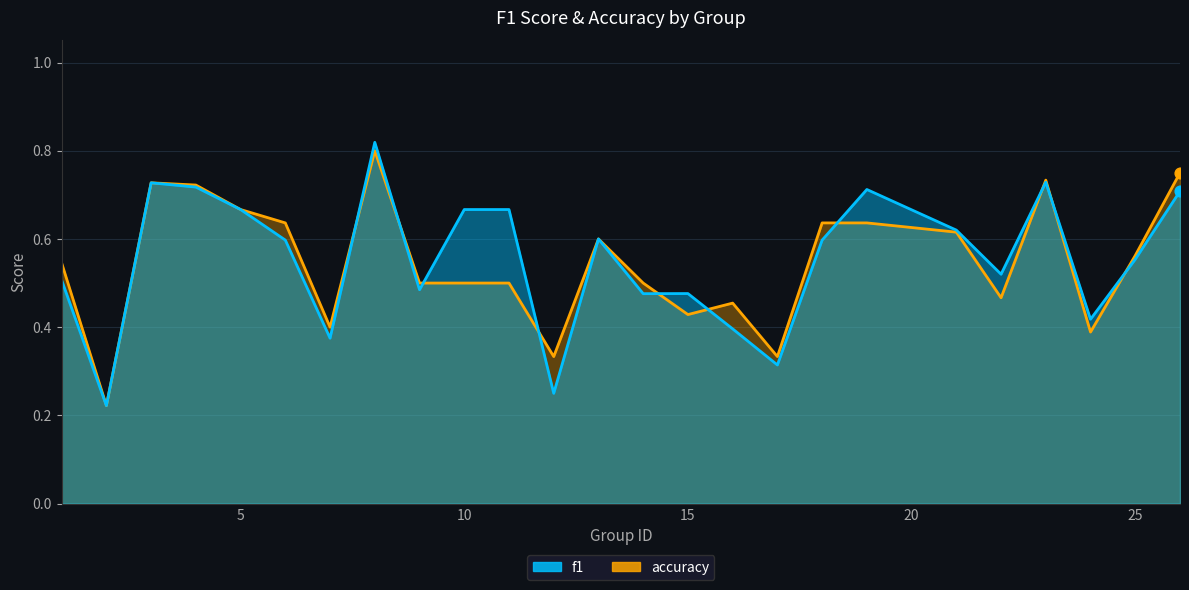

Which series has the widest spread of Y values?

f1